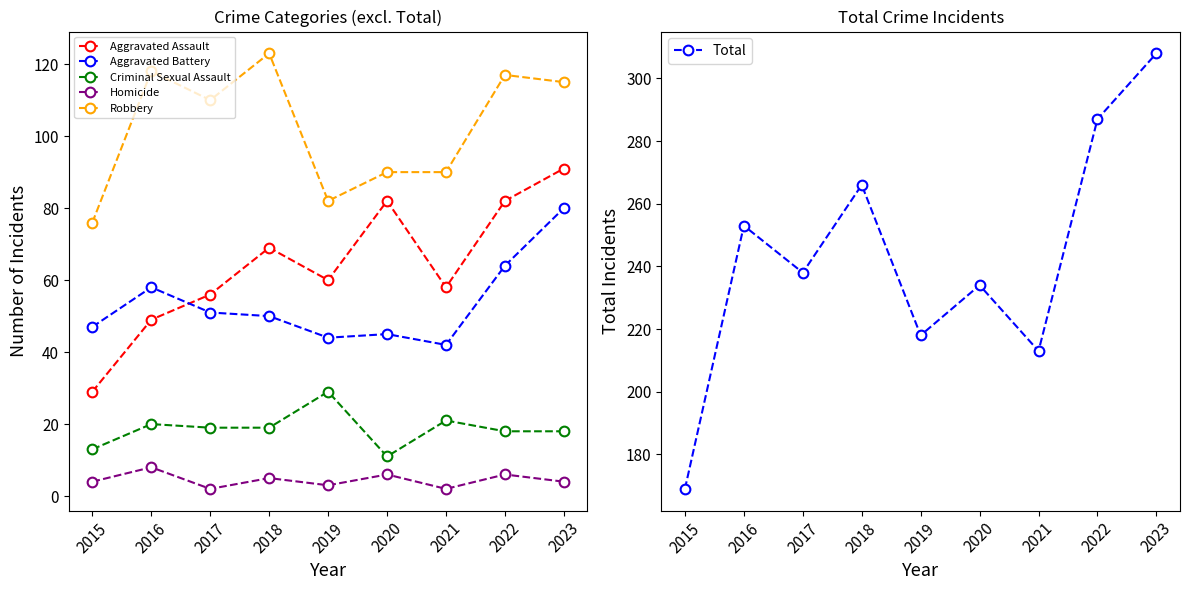

Which series has the largest total across all categories?

Total